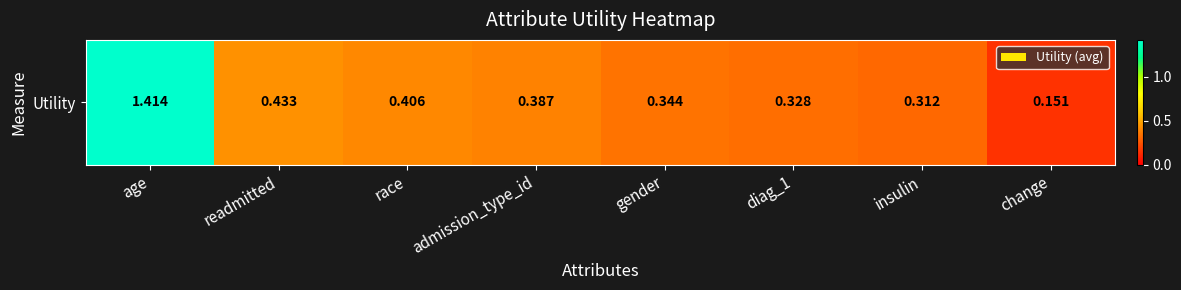

How many categories are shown in the chart?

8